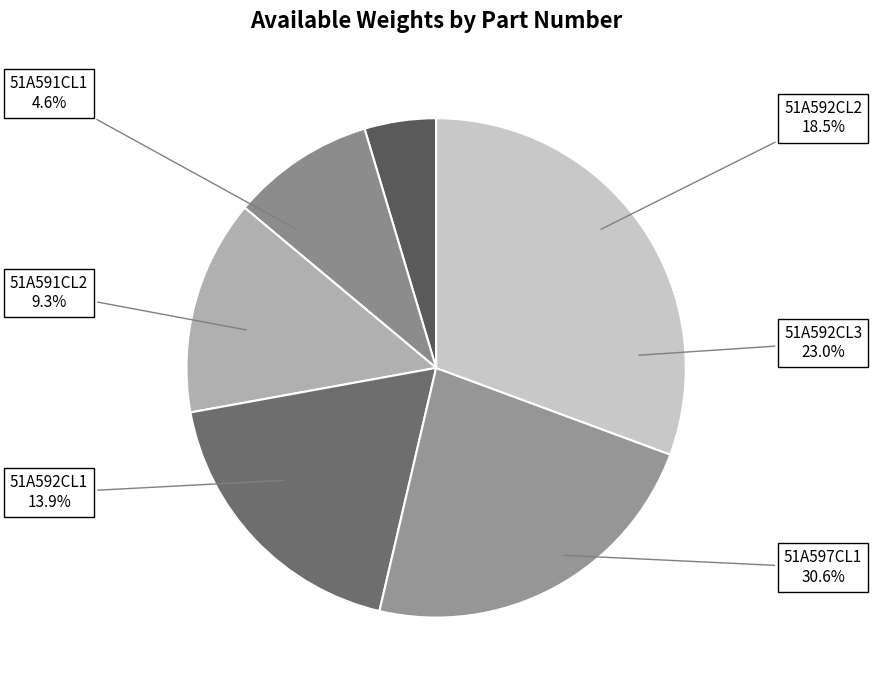

Is 51A592CL3 the majority of the pie?

No